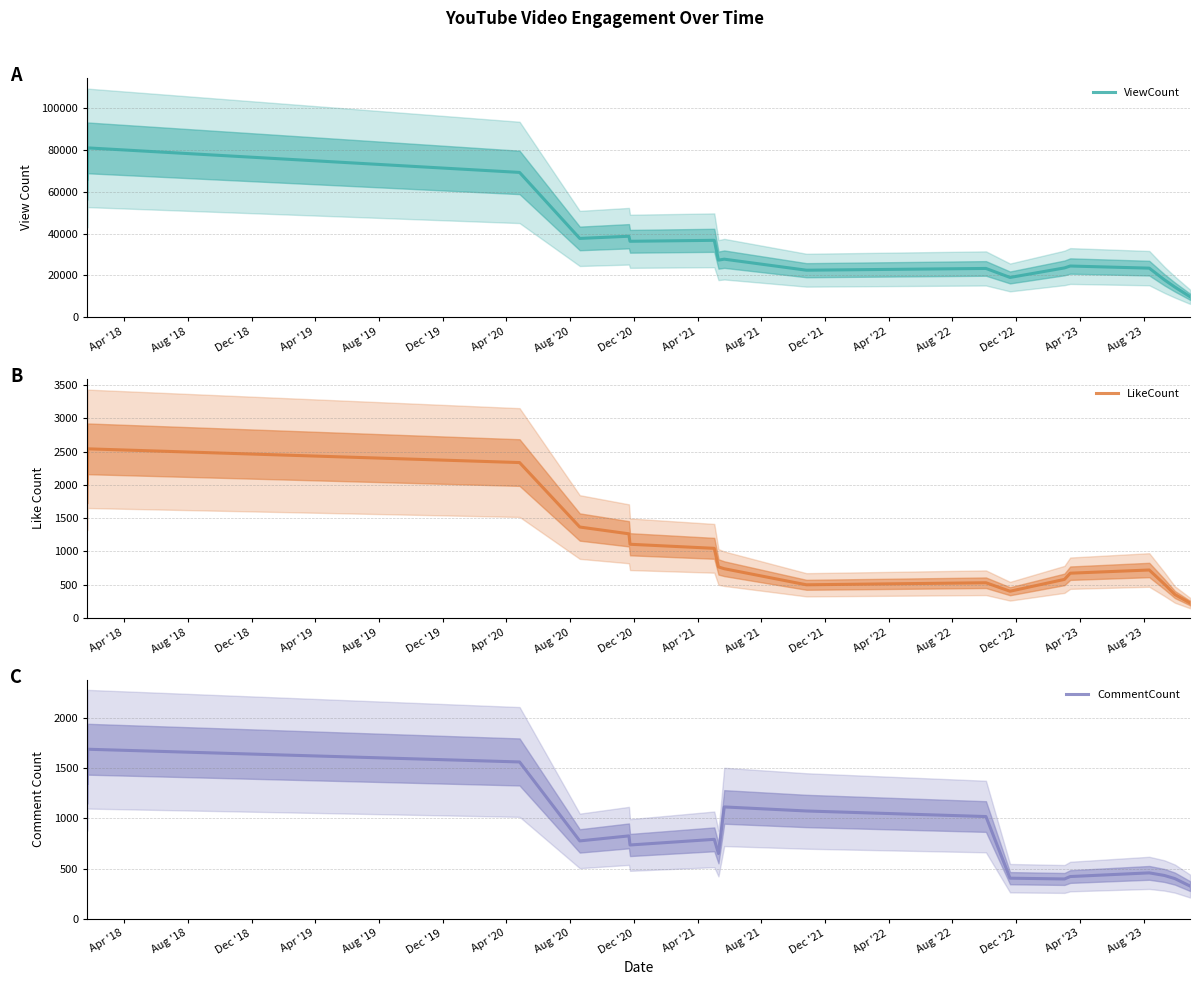

Between Apr '19 and Aug '20, which is larger?

Apr '19